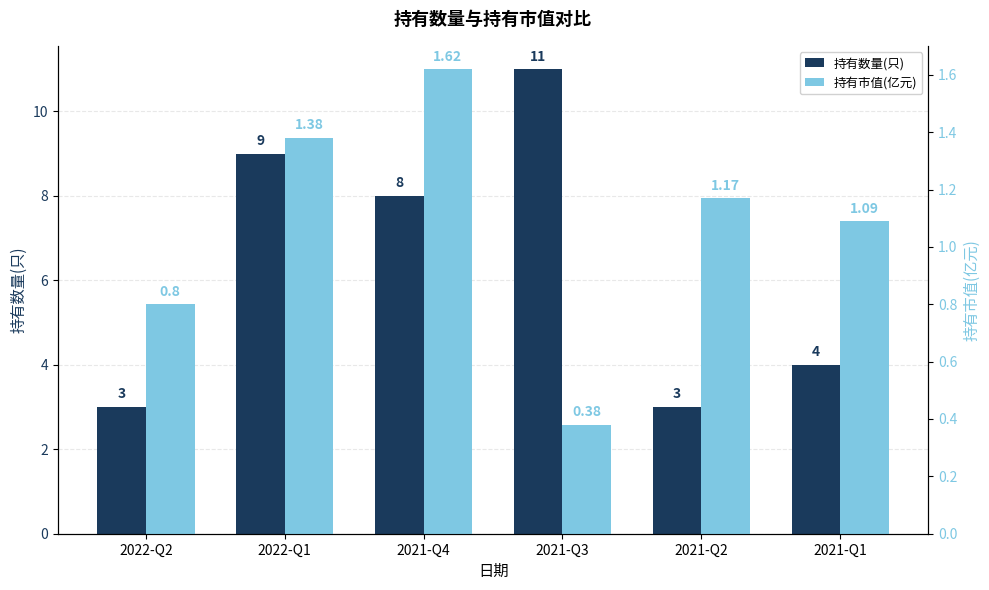

Is the value of 持有数量(只) at 2021-Q2 greater than the value of 持有市值(亿元) at 2021-Q3?

Yes